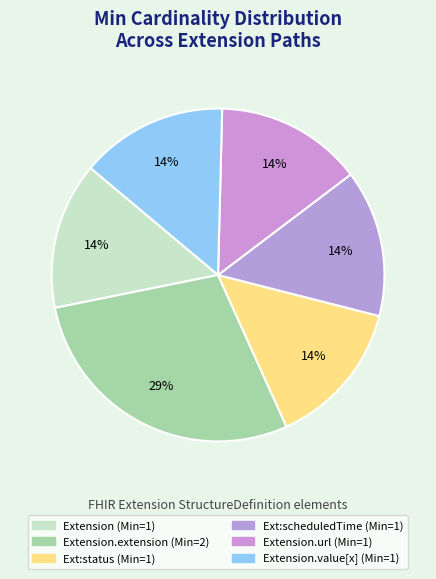

Does any single category account for the majority?

No